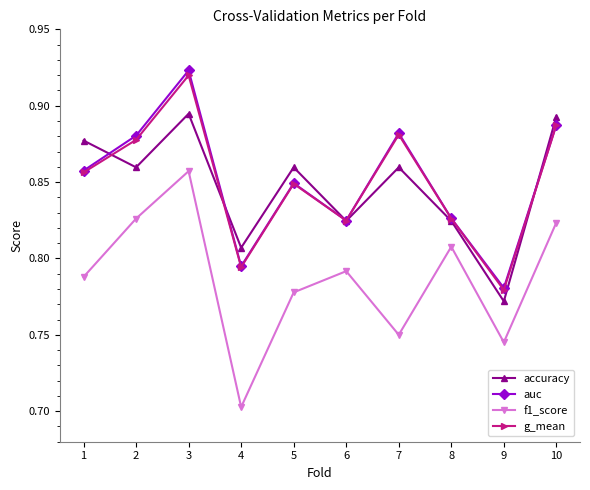

At which category is the sum across all series the highest?

3